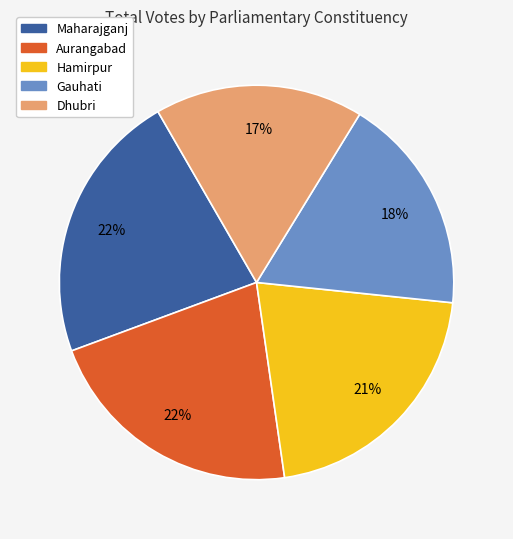

To the nearest percent, what is the difference between the largest and smallest slice percentages?

5%